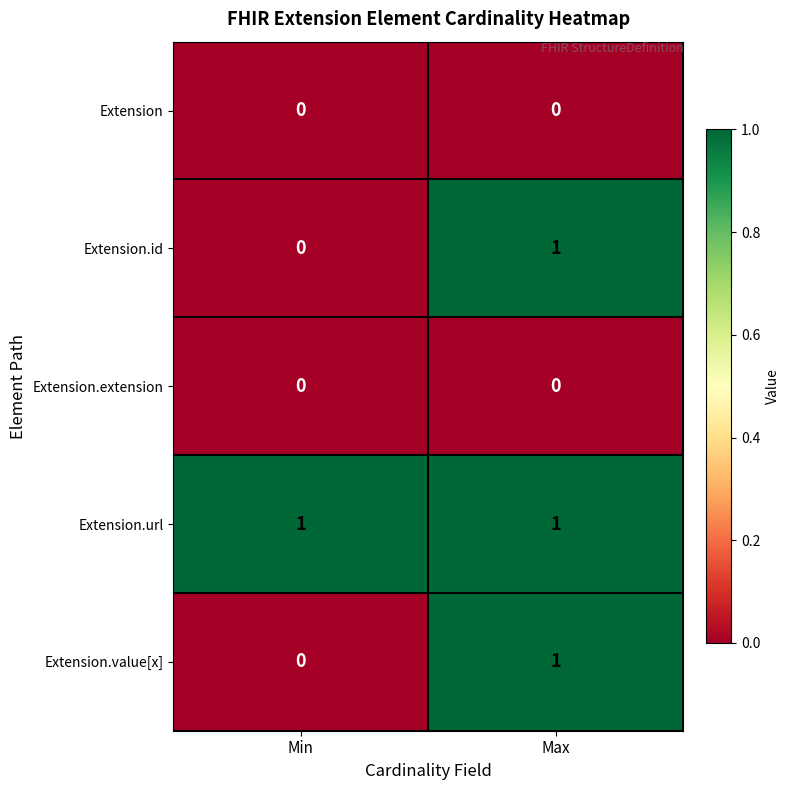

Reading left to right, list all the values displayed in this chart.

Extension: Min=0	Max=0
Extension.id: Min=0	Max=1
Extension.extension: Min=0	Max=0
Extension.url: Min=1	Max=1
Extension.value[x]: Min=0	Max=1